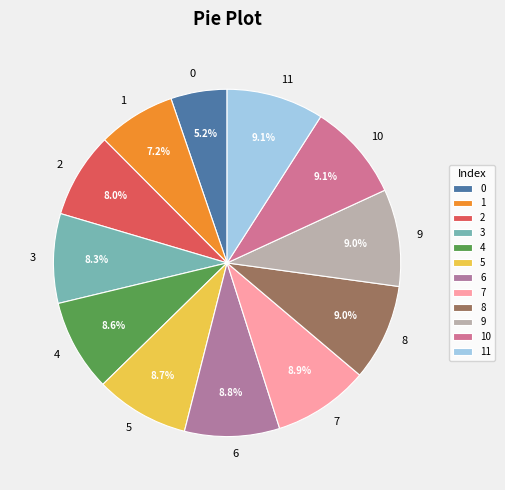

What is the ratio of the value at 3 to the value at 8?

0.9